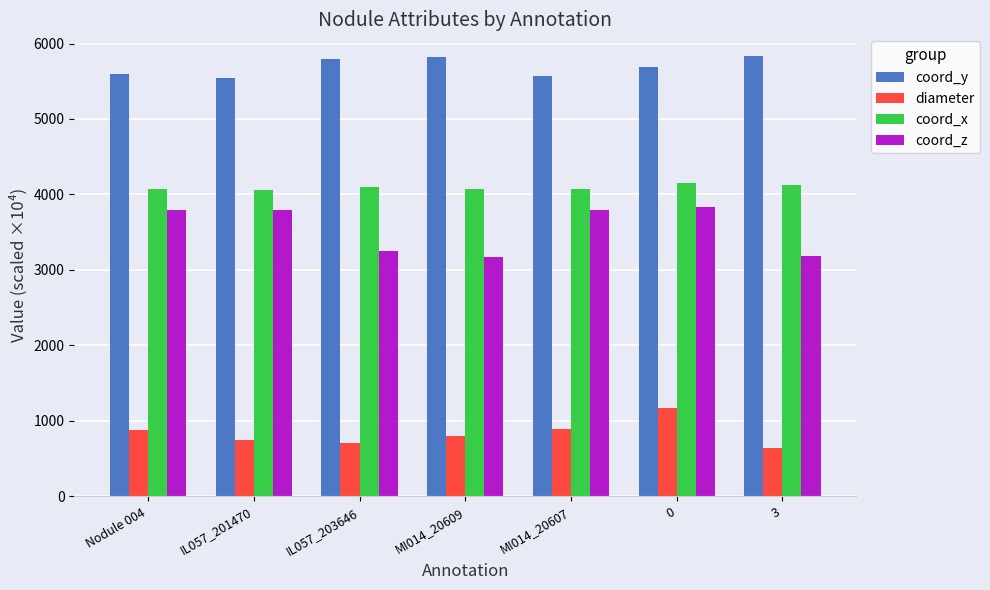

The coord_y series shows 5820.0 at MI014_20609. True or false?

True